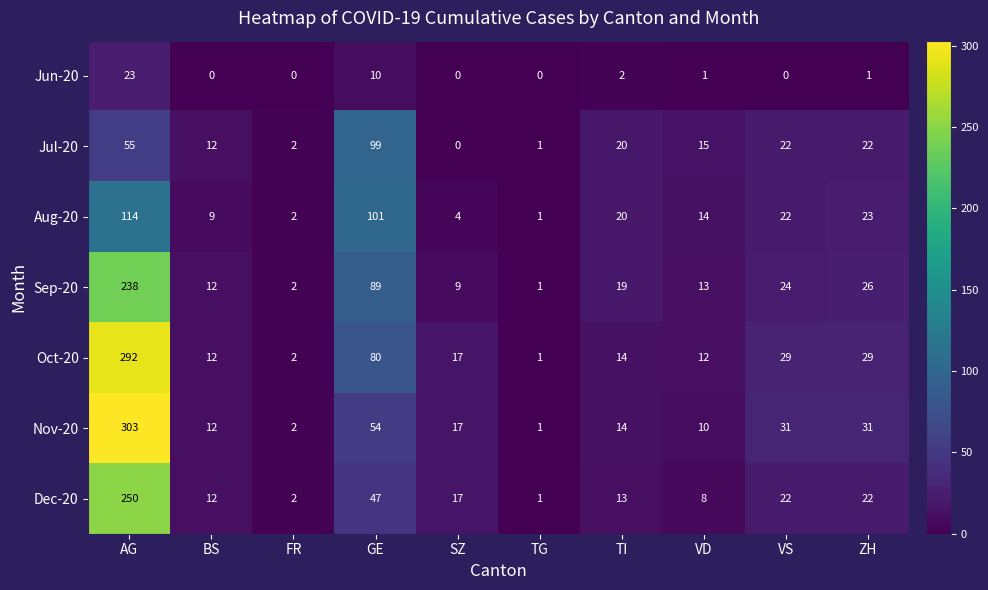

What is the sum of the Aug-20 values at TI and FR?

22